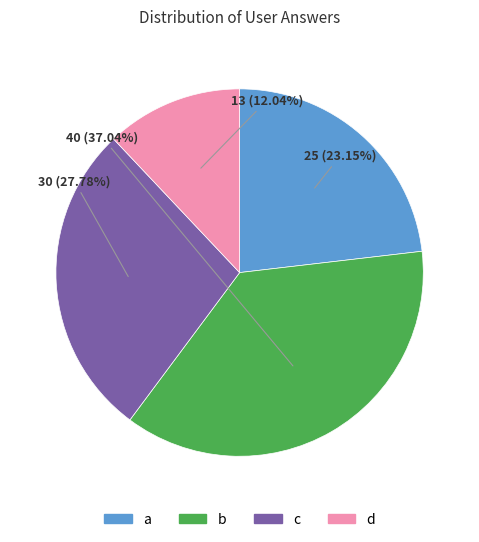

To the nearest percent, what is the average slice percentage?

25%